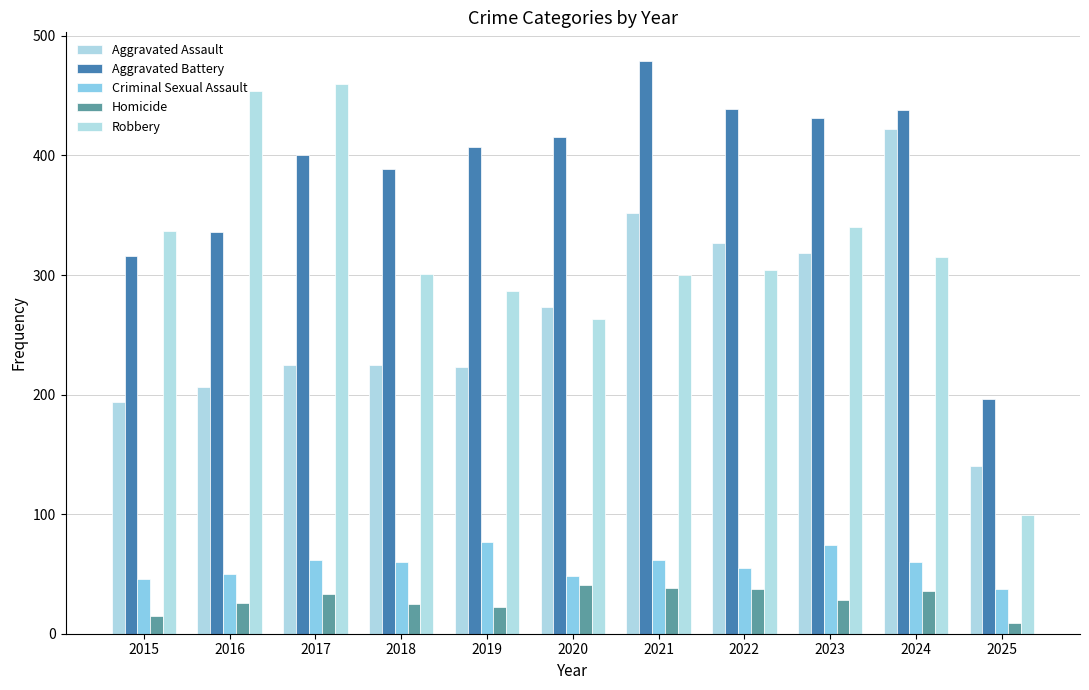

How many bars are there in total?

55